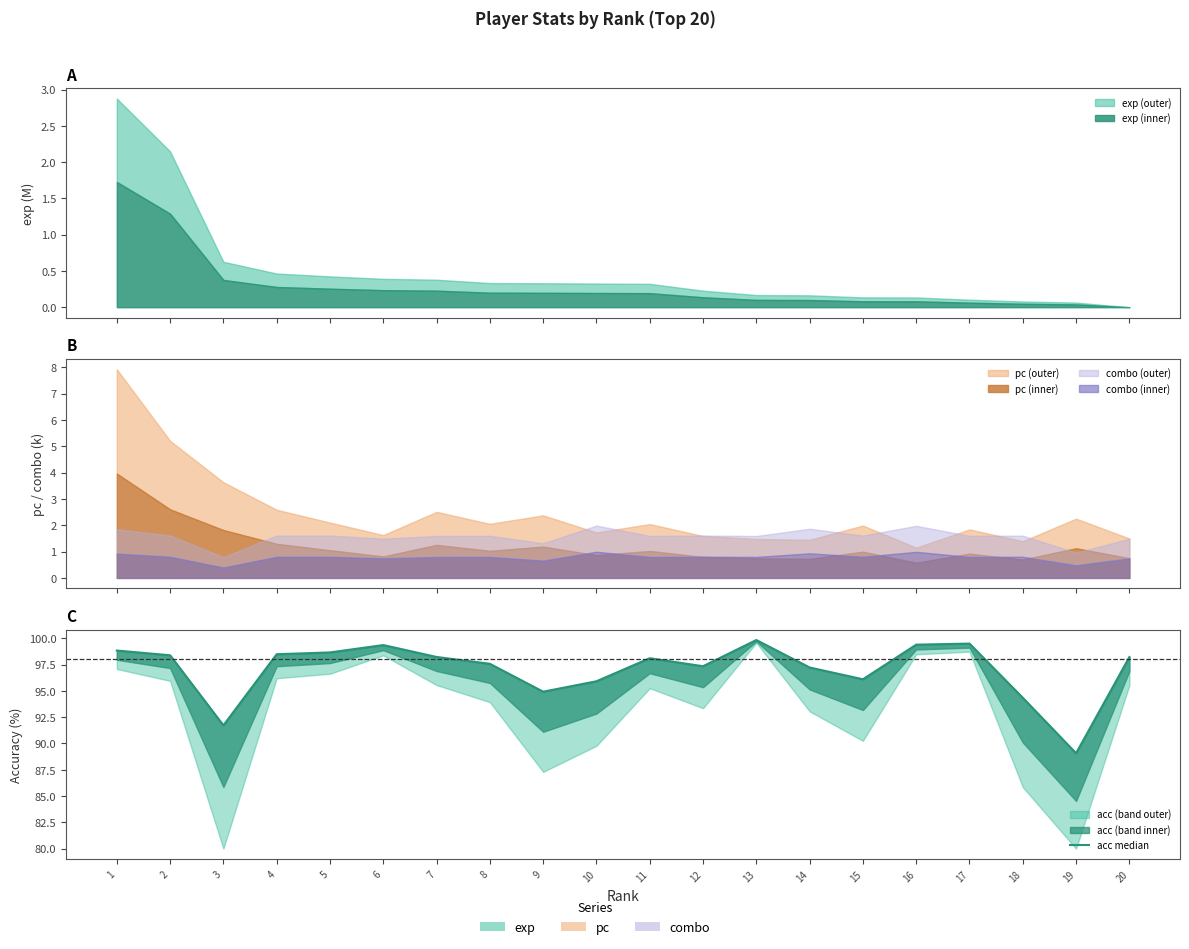

At which category does the chart reach its minimum across all series?

19